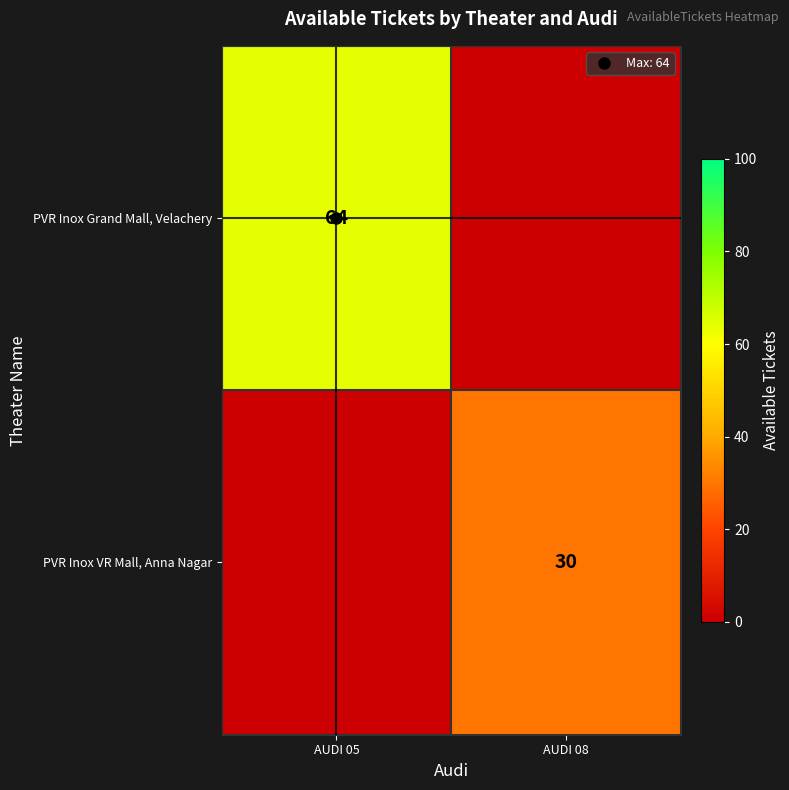

How many data points does each series have?

2